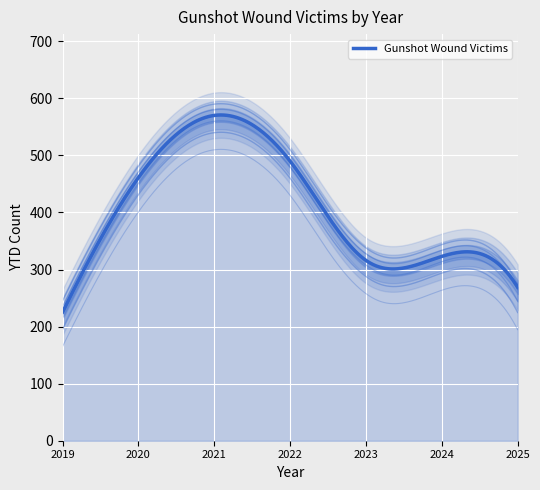

How many data points are less than 323?

3